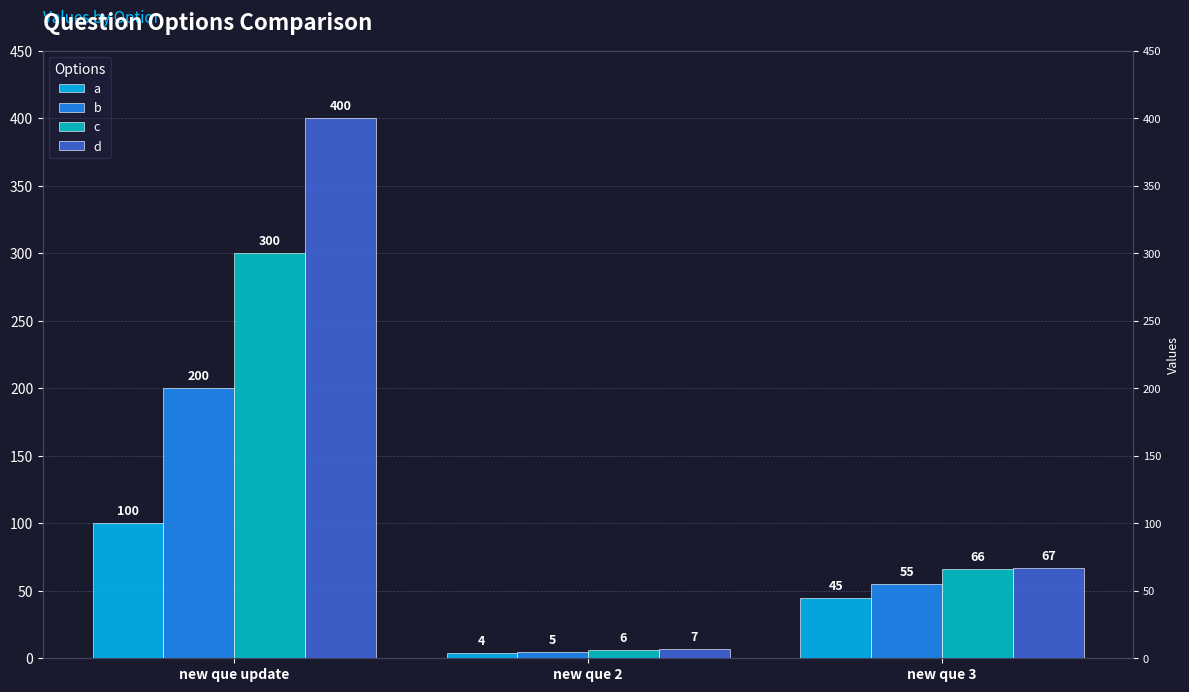

What is the sum of all a values?

149